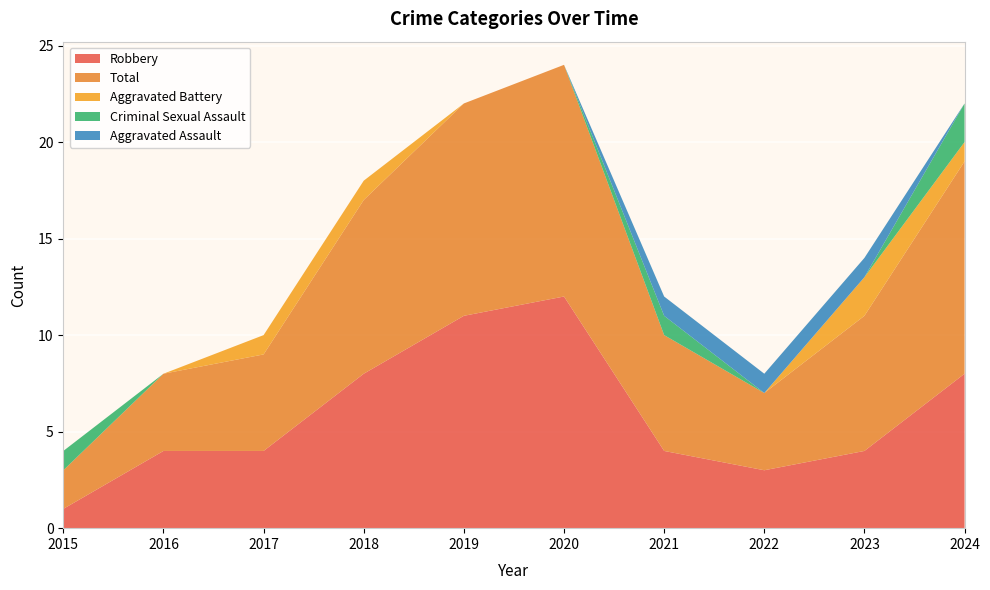

Reading right to left, list all the values displayed in this chart.

Robbery: 8	4	3	4	12	11	8	4	4	1
Total: 11	7	4	6	12	11	9	5	4	2
Aggravated Battery: 1	2	0	0	0	0	1	1	0	0
Criminal Sexual Assault: 2	0	0	1	0	0	0	0	0	1
Aggravated Assault: 0	1	1	1	0	0	0	0	0	0